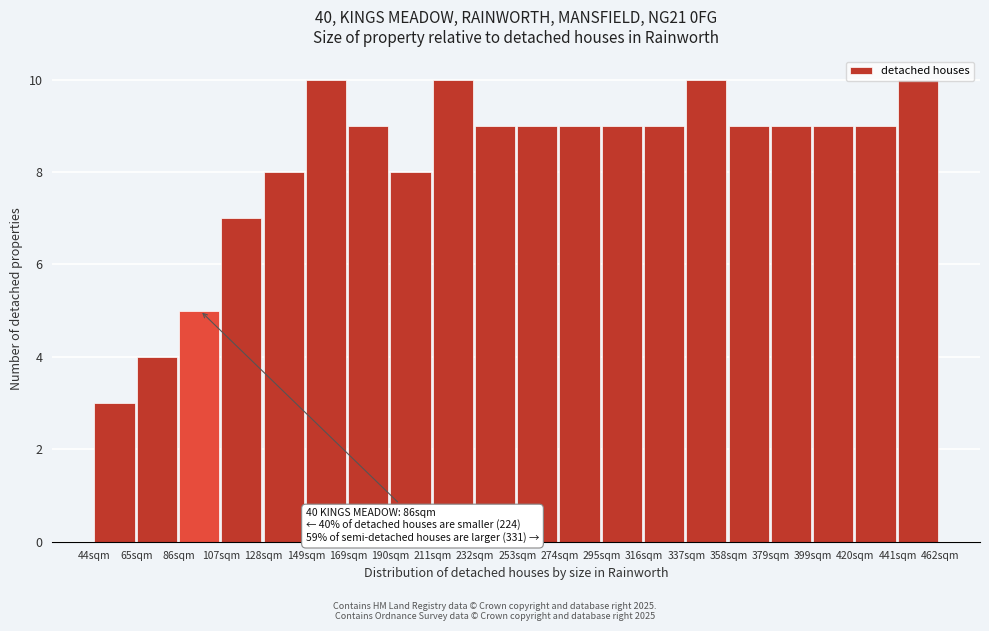

What is the greatest value displayed?

10